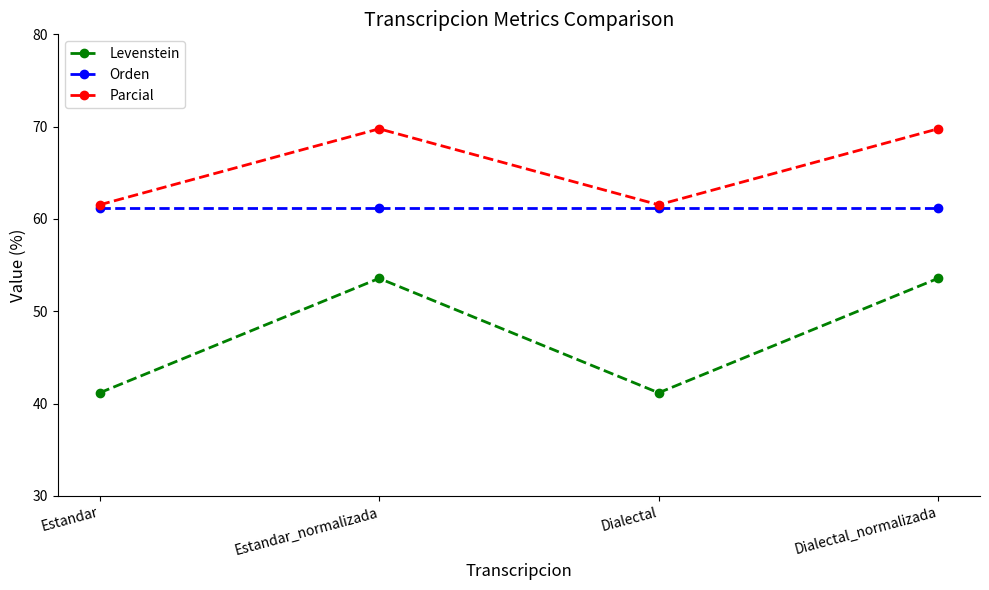

True or false: Levenstein has a value of 53.6 at Estandar_normalizada.

True